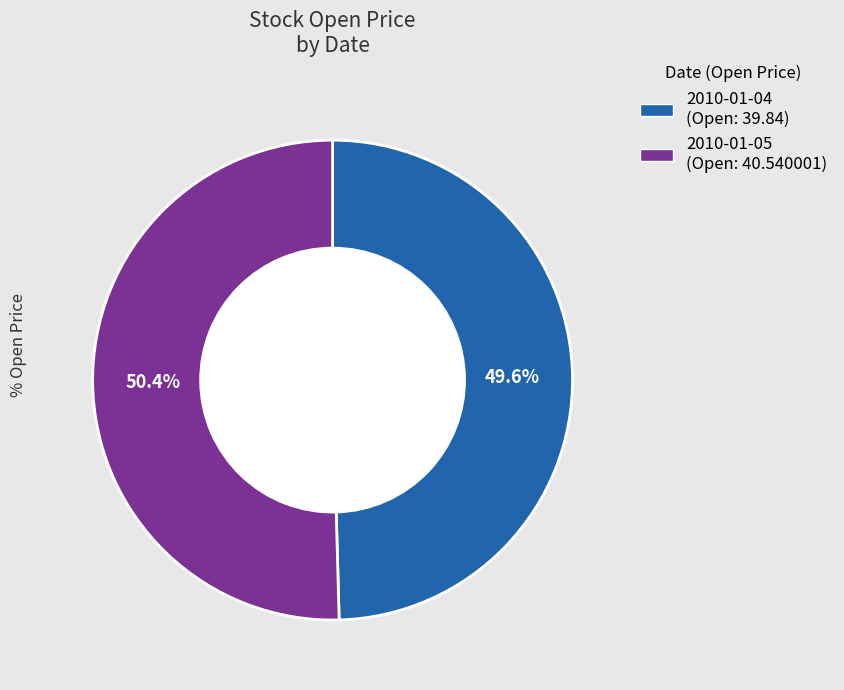

How many segments does this pie chart have?

2